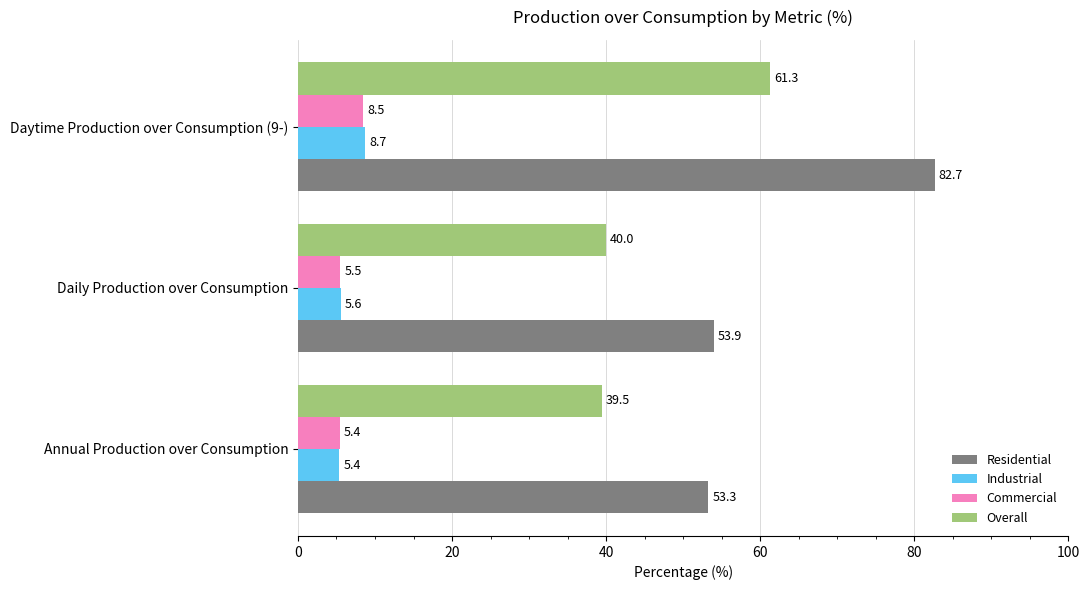

What is the spread (max minus min) of values at Daily Production over Consumption?

48.4